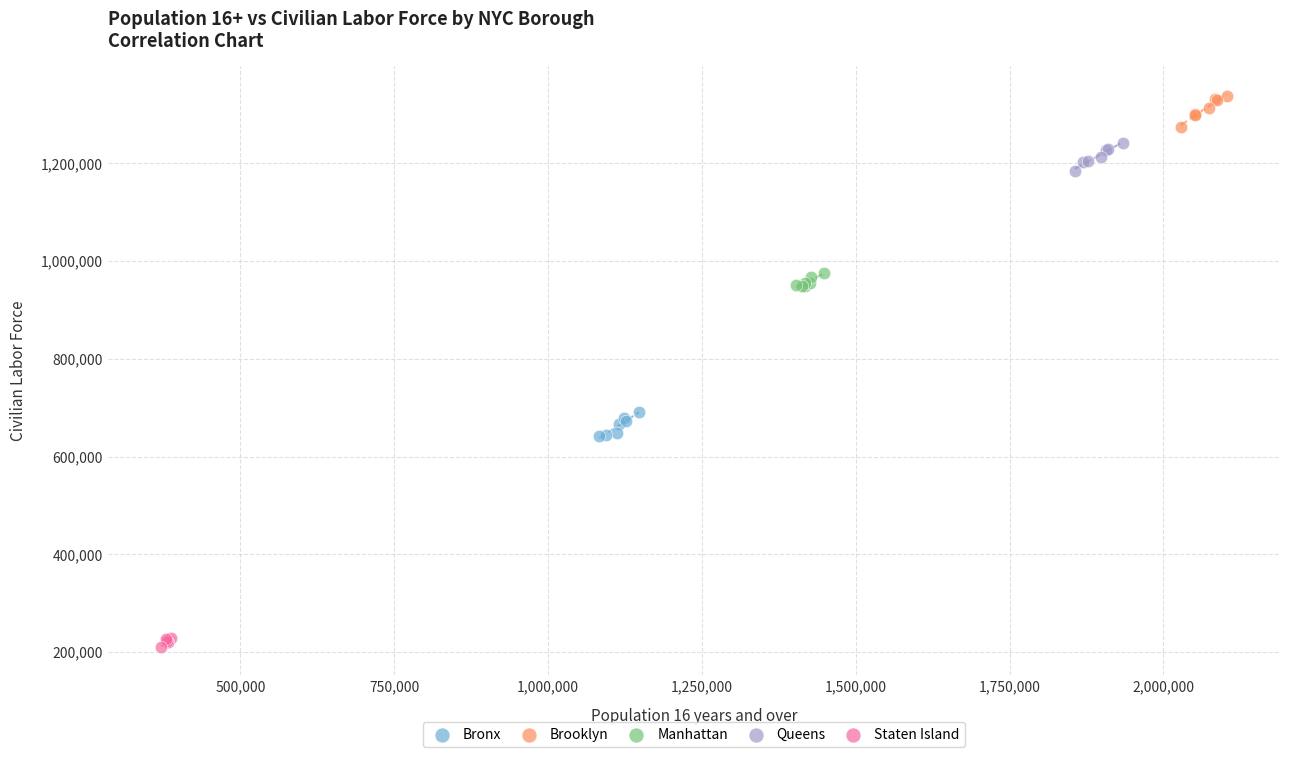

Which series contains the lowest Y value?

Staten Island